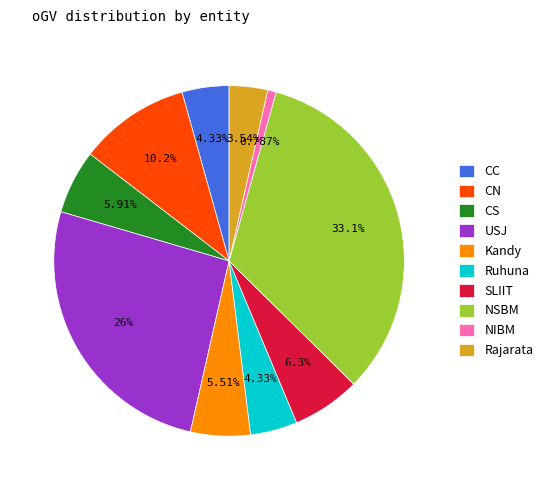

Approximately how many times larger is the value at NSBM compared to Ruhuna?

7.6